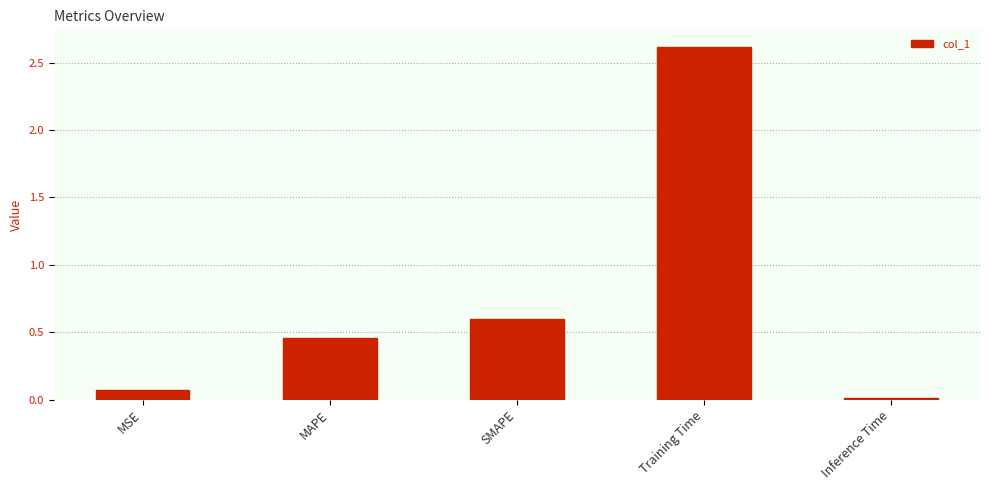

Are the bars horizontal?

No